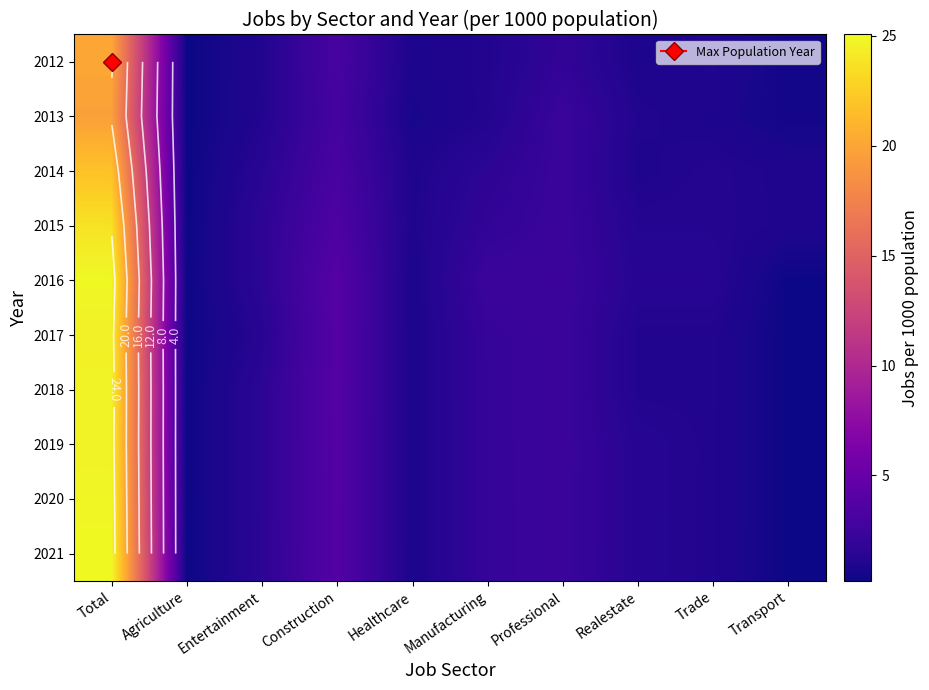

The value of 2021 at Total is 13.9. True or false?

False